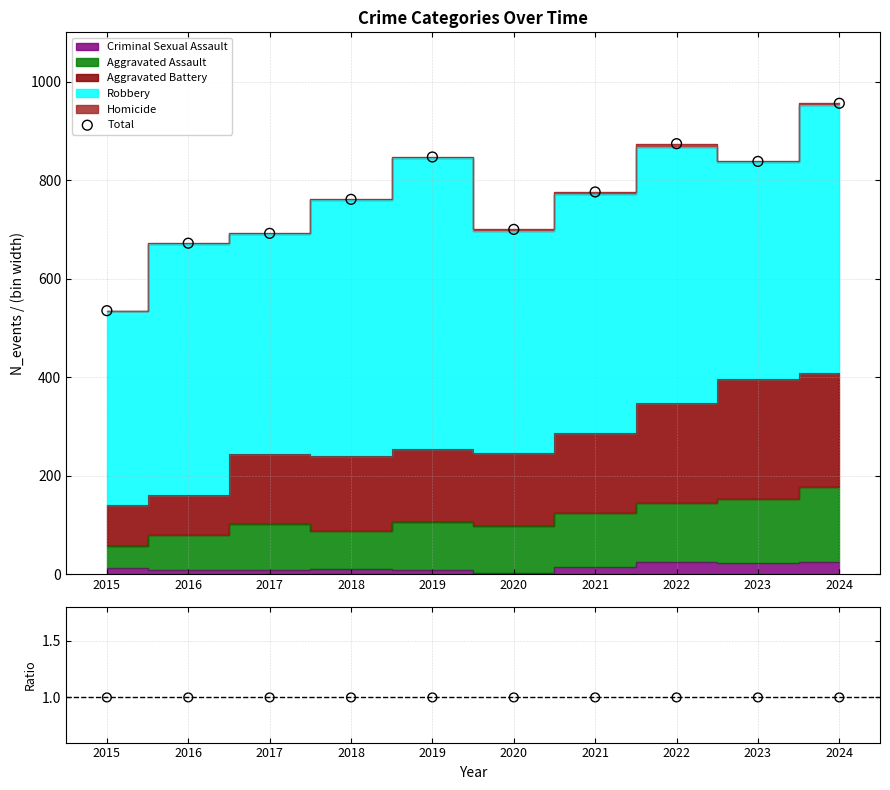

Which series has the largest Y range (max minus min)?

Total